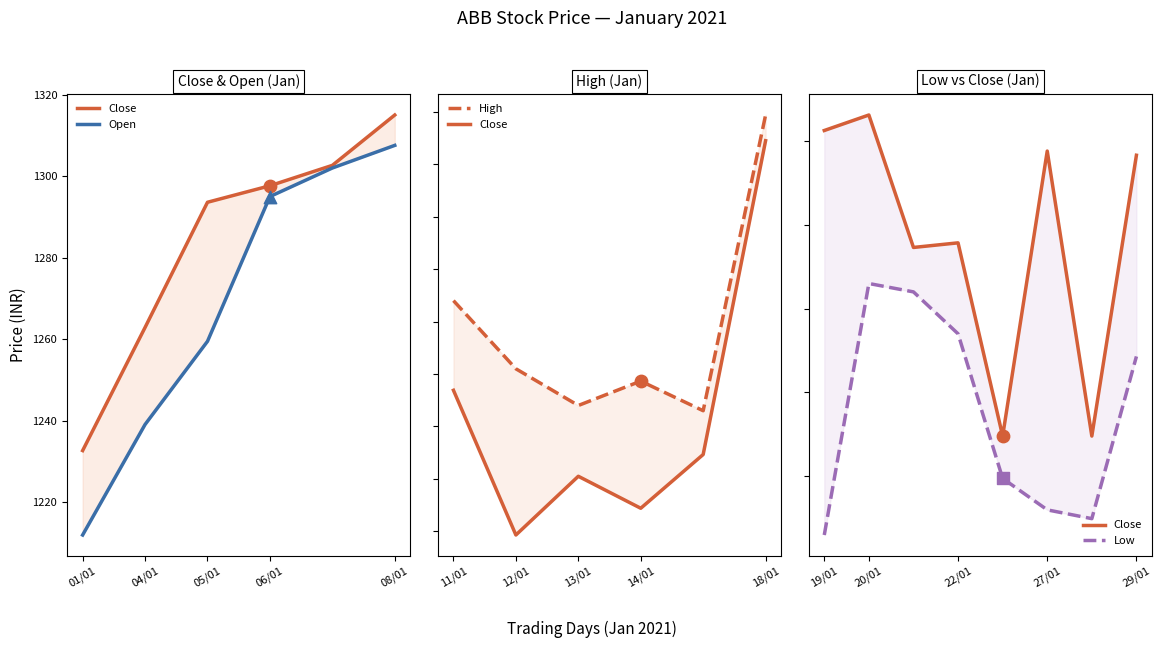

What is the total value across all series at 2021-01-29?

5523.0